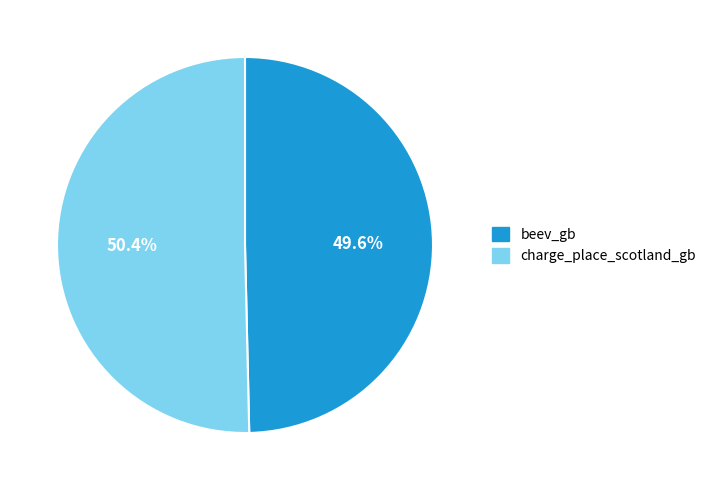

Which category accounts for the majority?

charge_place_scotland_gb